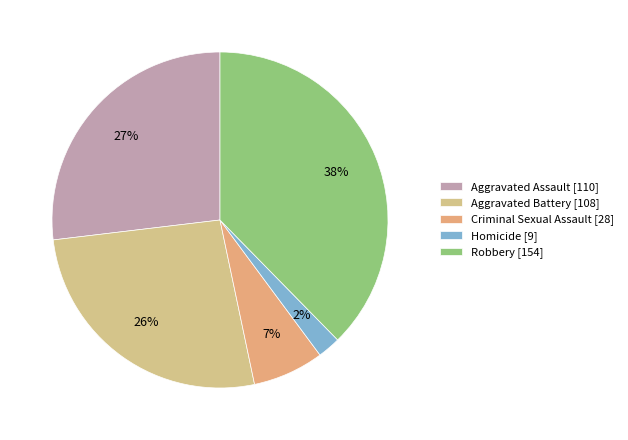

How many slices are in this pie chart?

5